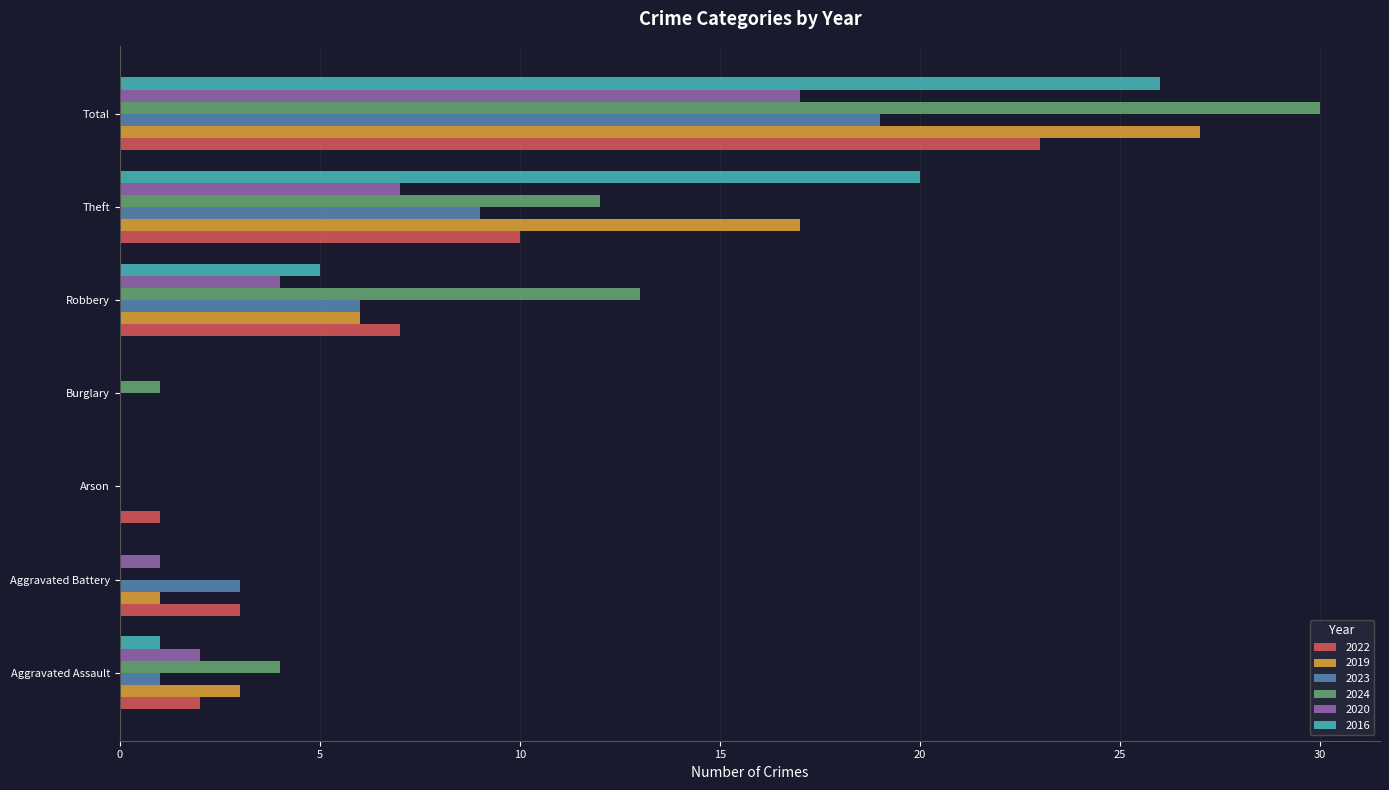

What is the highest value of the 2016 series?

26